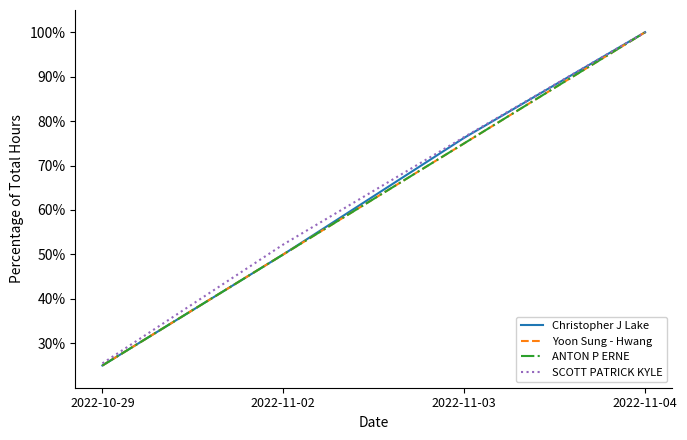

Does the chart have visible grid lines?

No